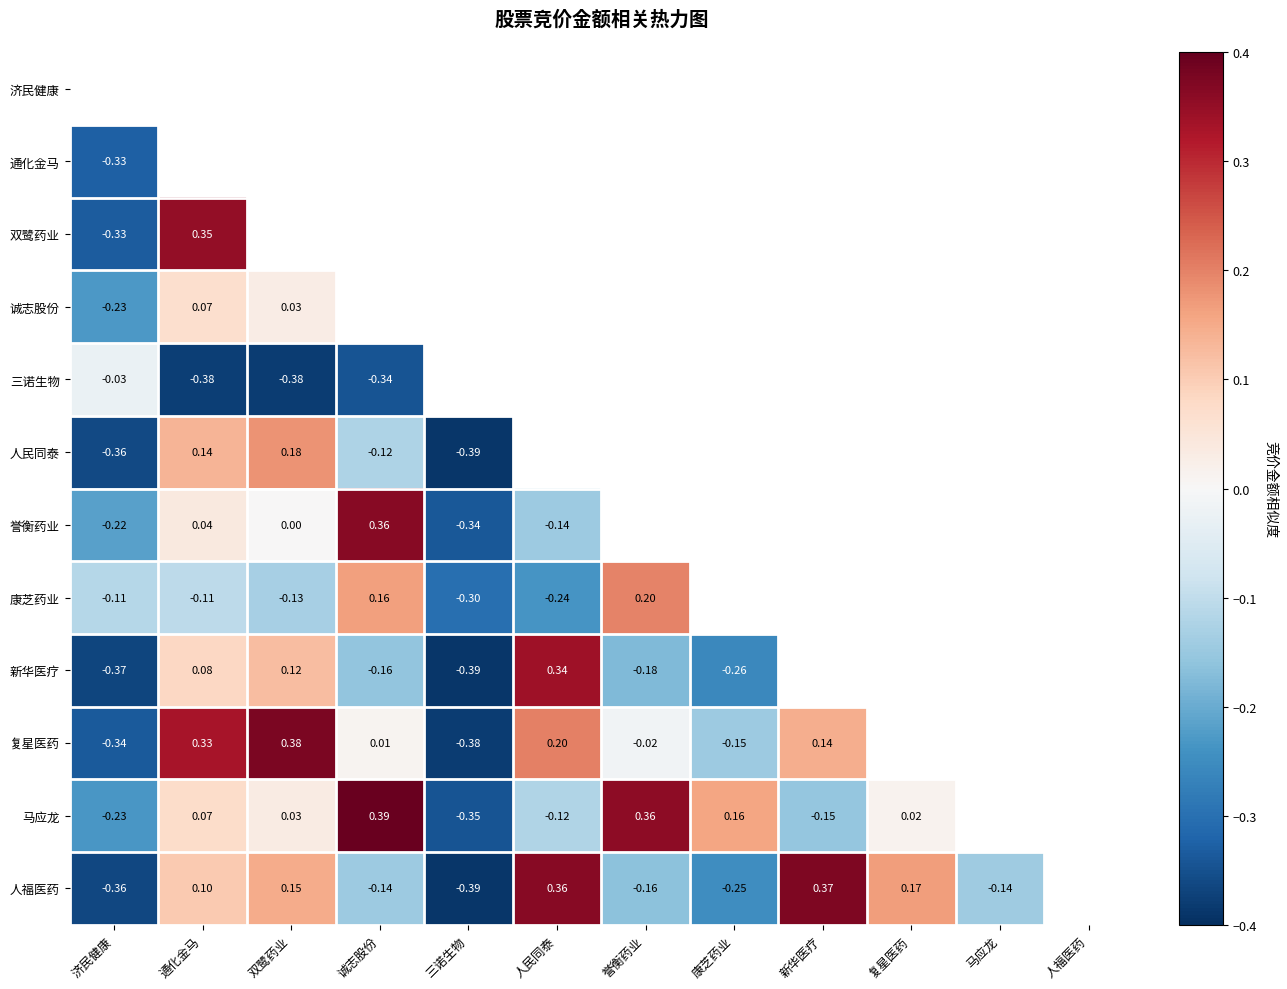

List the series in order of their peak value, highest first.

济民健康, 马应龙, 复星医药, 人福医药, 誉衡药业, 双鹭药业, 新华医疗, 康芝药业, 人民同泰, 诚志股份, 三诺生物, 通化金马